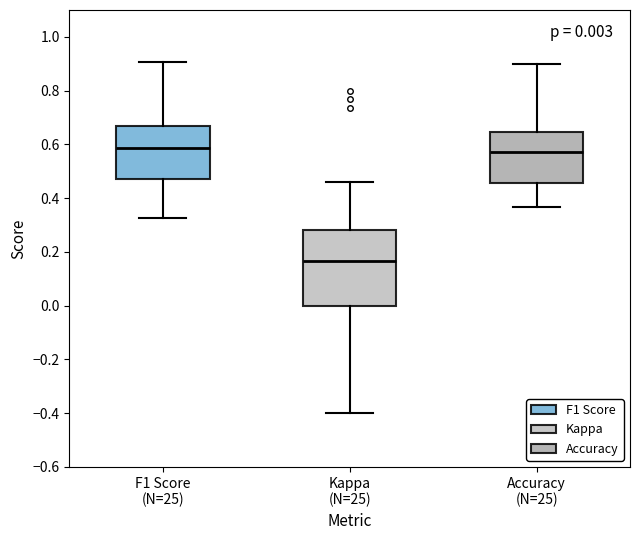

Which box has the lowest median line?

Kappa (N=25)